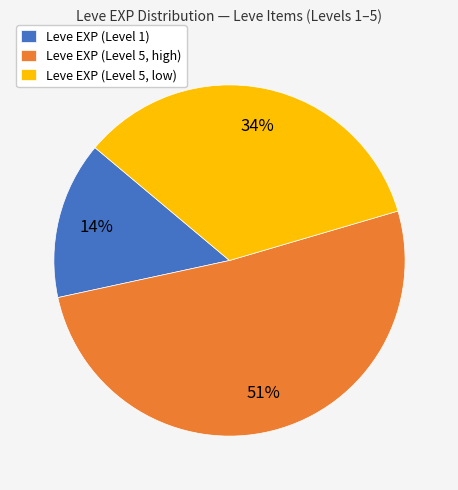

Which has a higher value, Leve EXP (Level 5, high) or Leve EXP (Level 5, low)?

Leve EXP (Level 5, high)